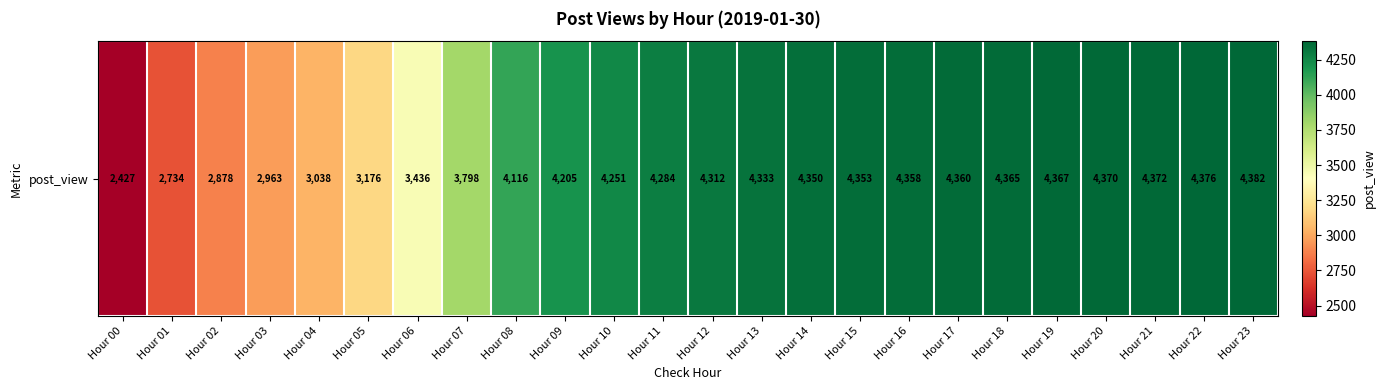

True or false: the data shows 1823 at Hour 19.

False